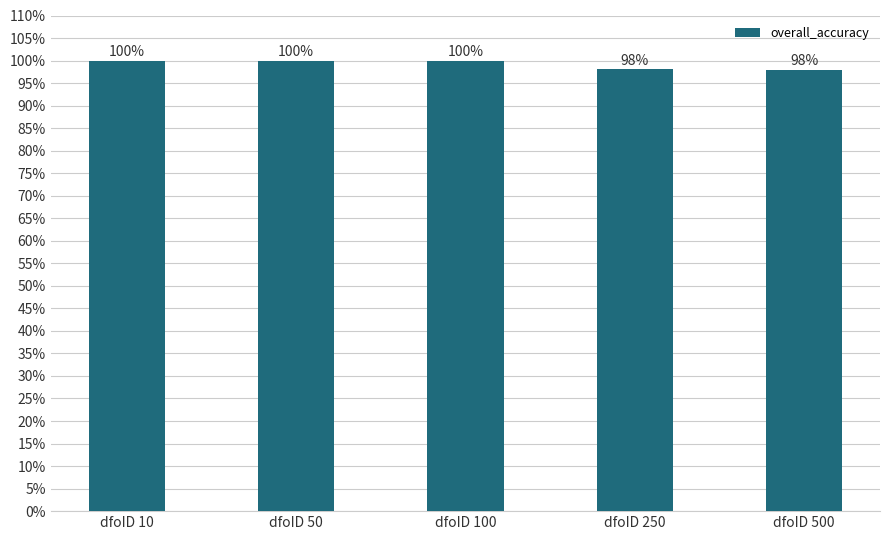

What is the minimum value shown in the chart?

1.0